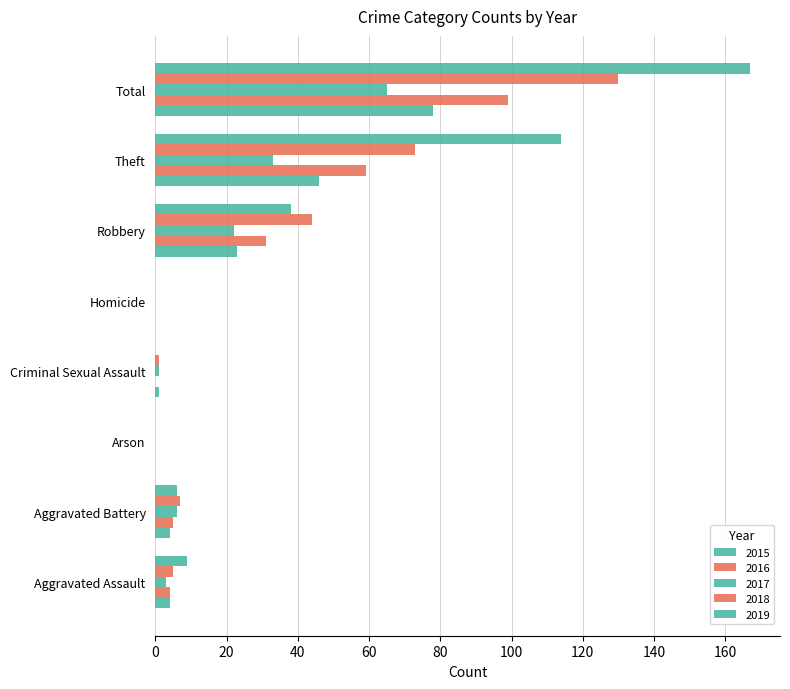

What is the sum of all 2015 values?

156